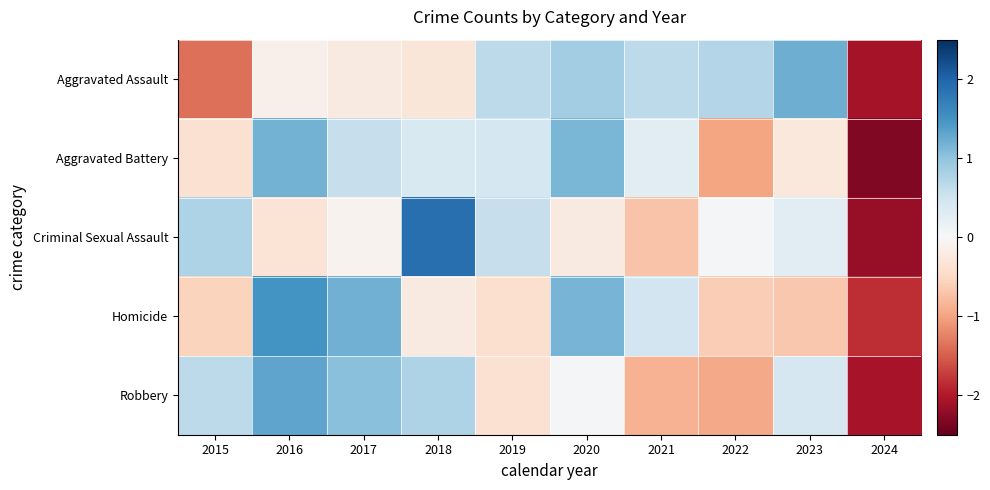

At which category is the sum across all series the highest?

2016